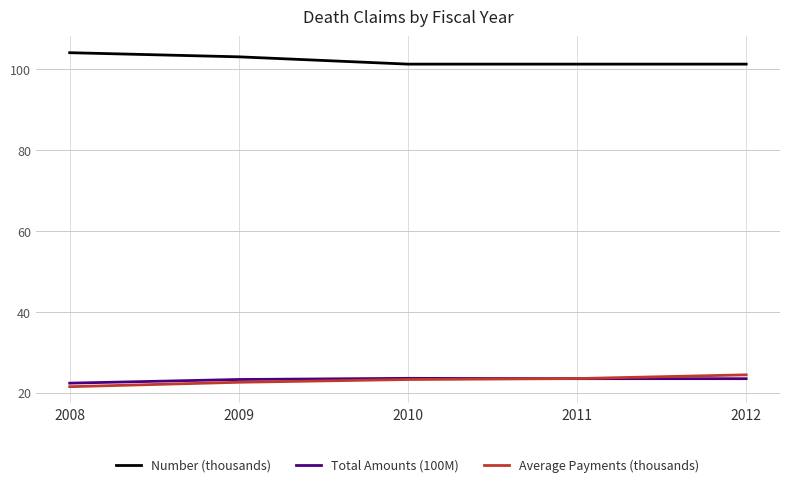

The Number (thousands) series shows 101.3 at 2011. True or false?

True